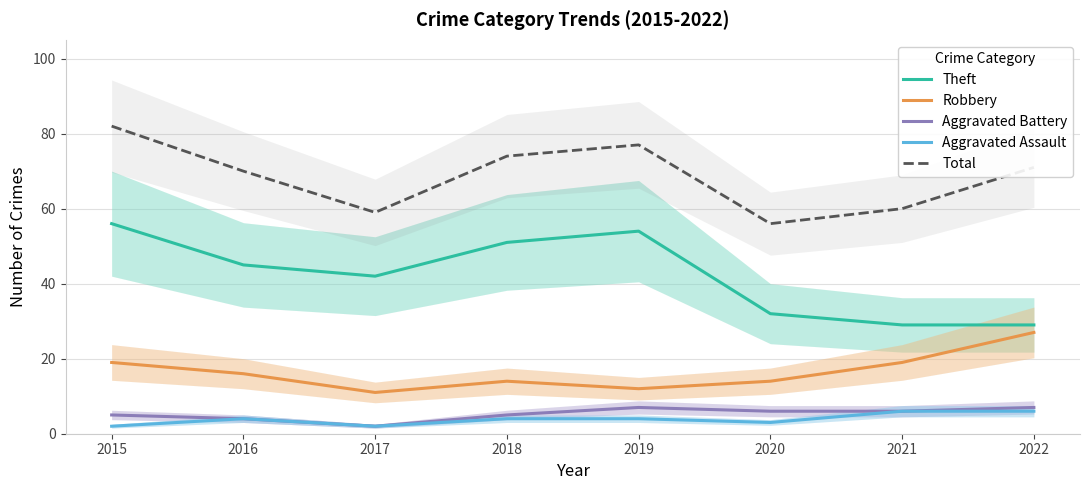

Count the number of categories in the chart.

8